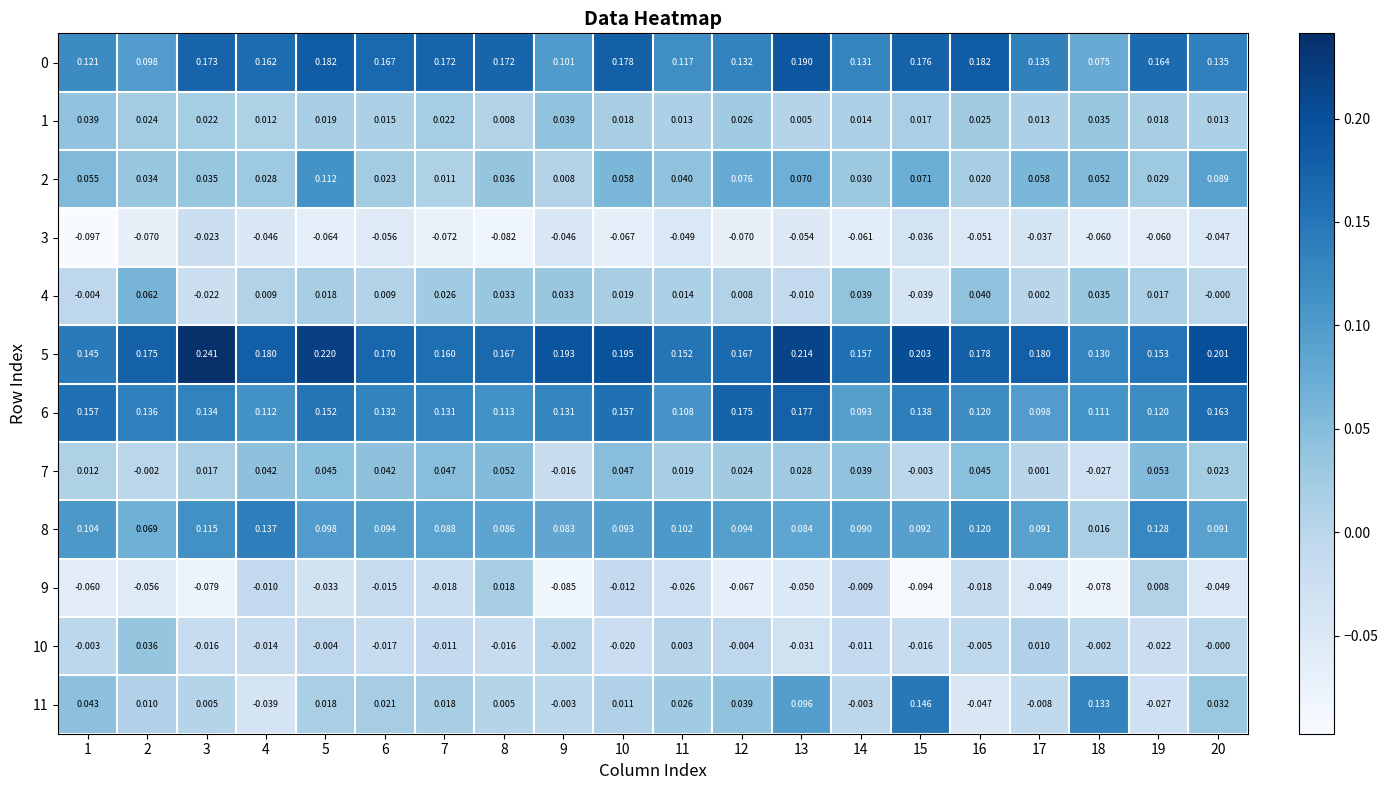

Is the value of 8 at 7 greater than the value of 9 at 15?

Yes